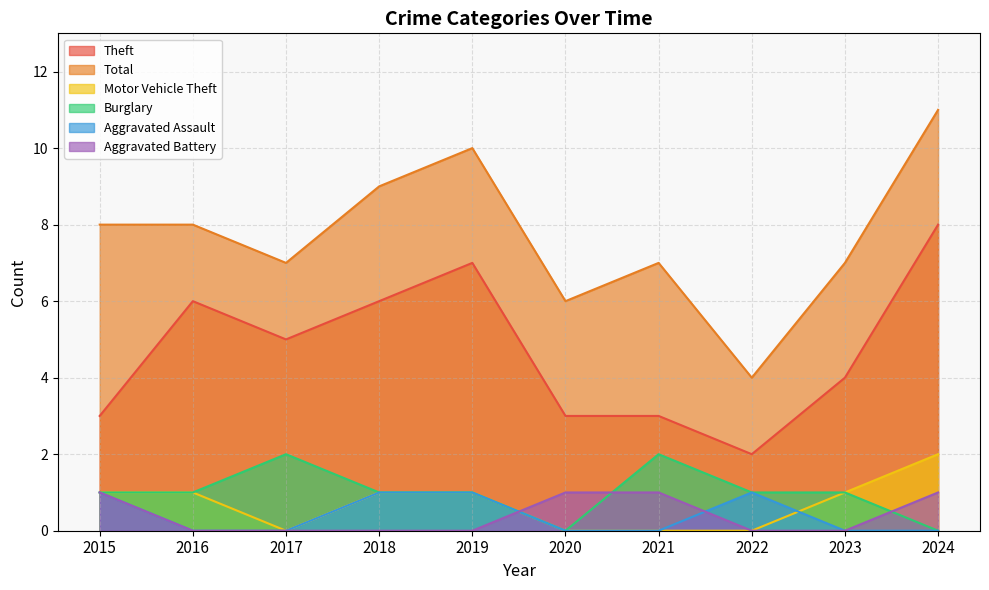

The value of Total at 2016 is 8. True or false?

True